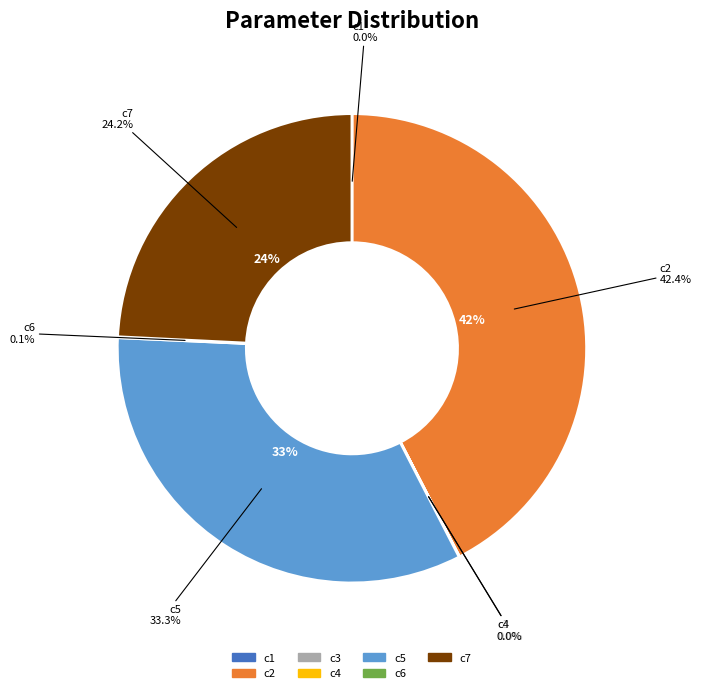

How many segments does this pie chart have?

7